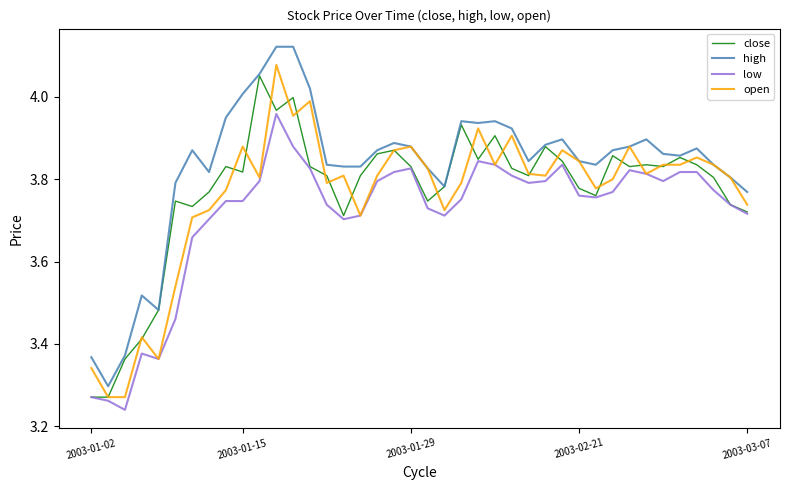

Is this an area chart (filled region under the line)?

No